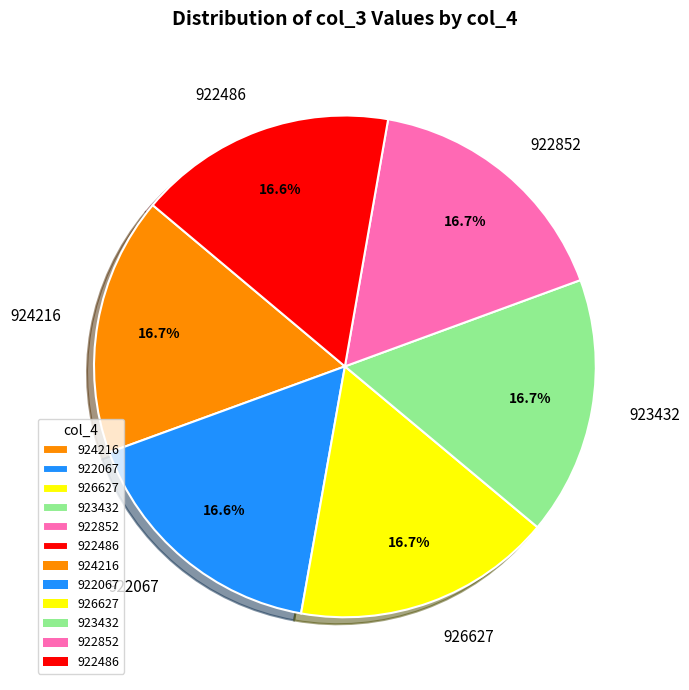

Is 926627 the majority of the pie?

No